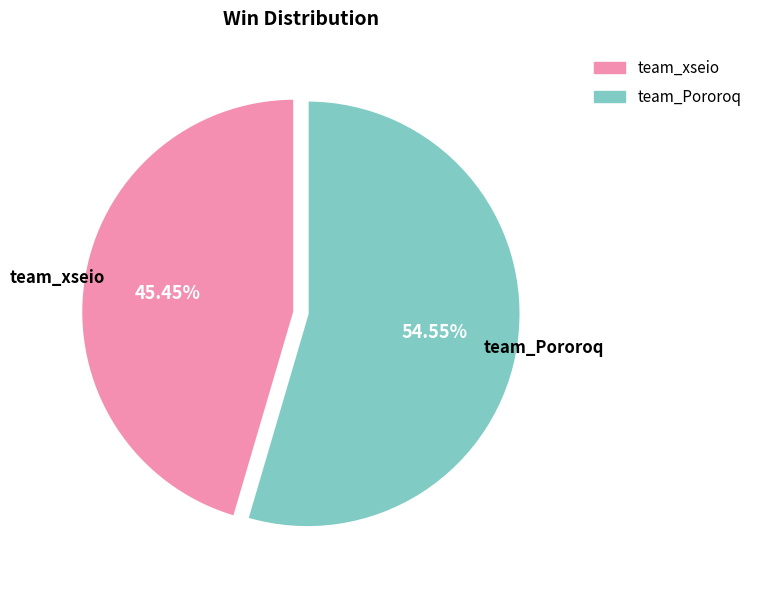

Which slice is the smallest?

team_xseio